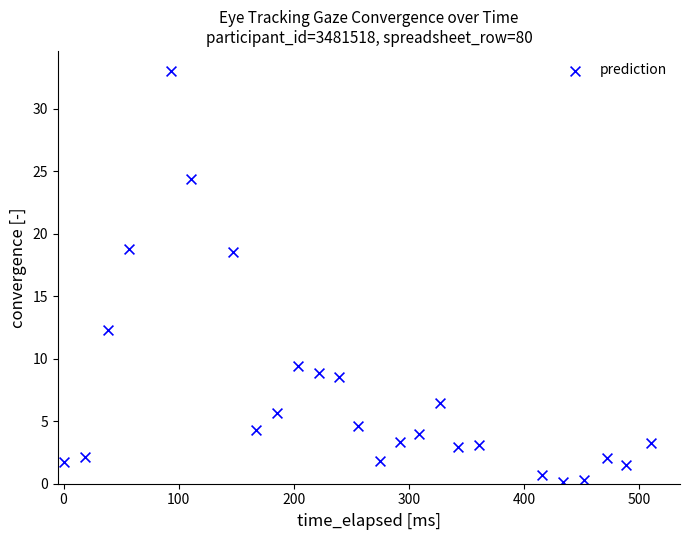

What is the range of Y values (max minus min)?

32.9